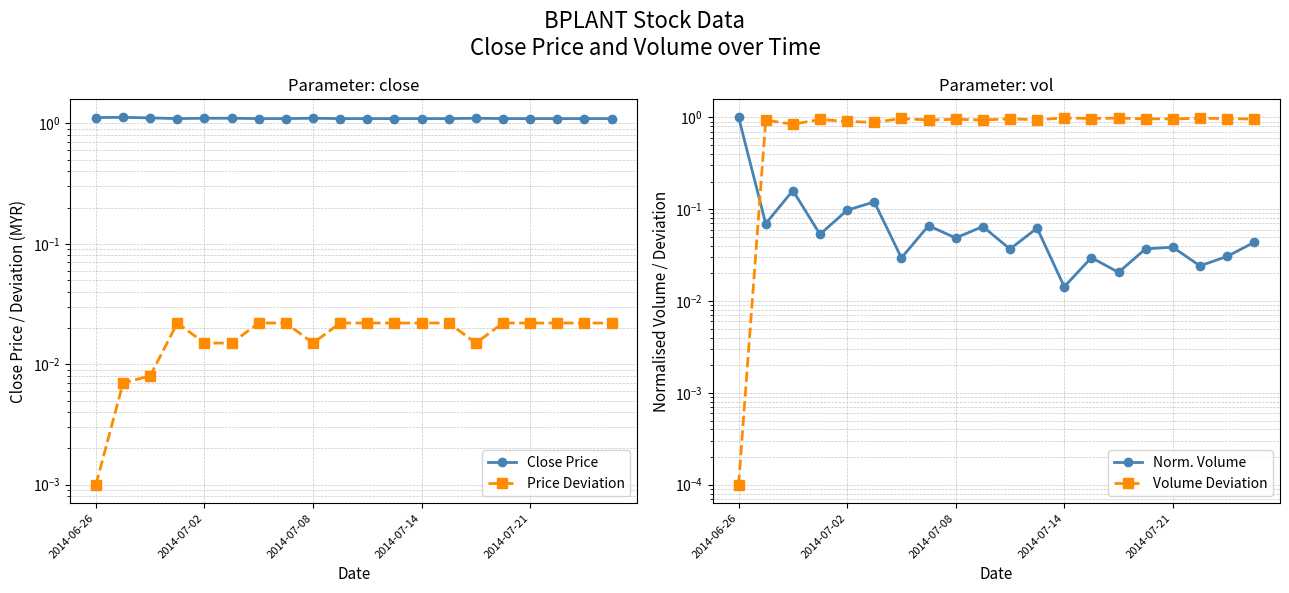

Rank the series by their maximum value, from highest to lowest.

Close Price, Norm. Volume, Volume Deviation, Price Deviation